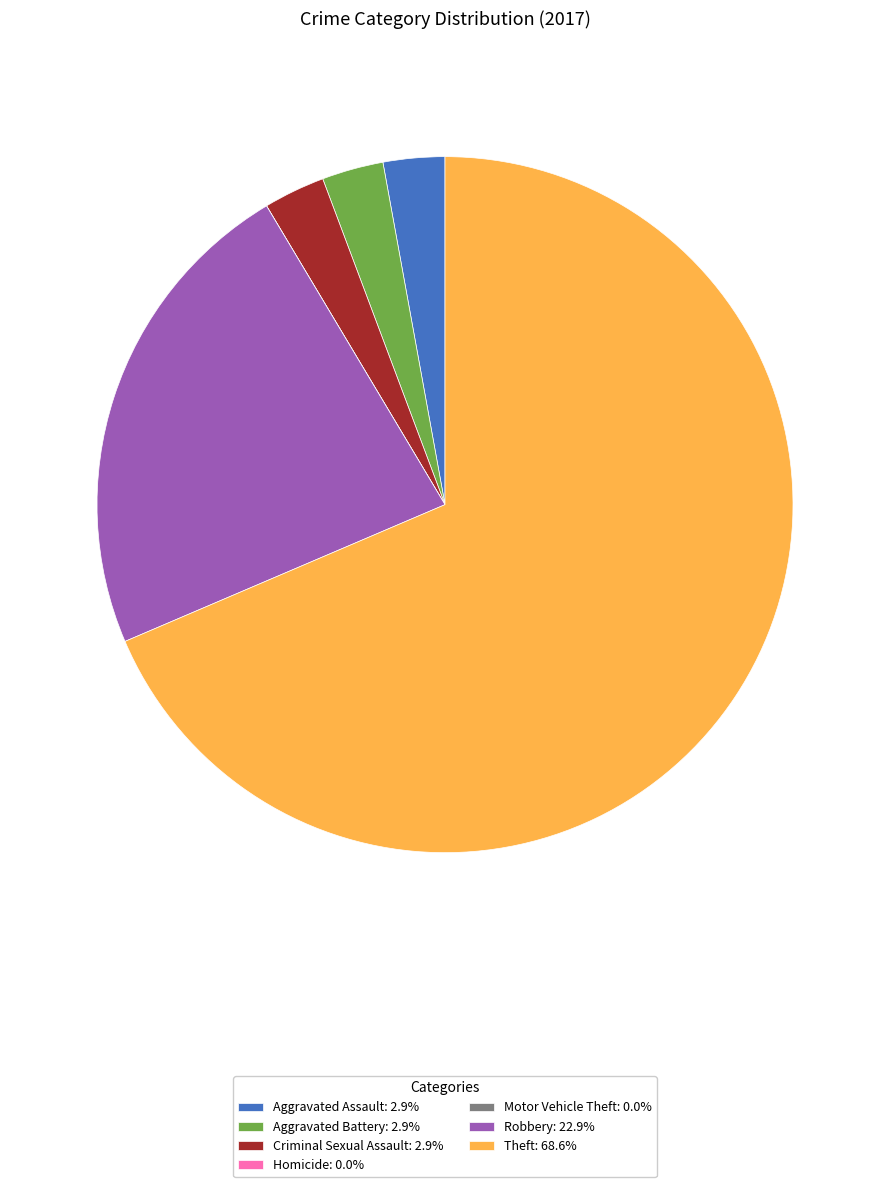

Combined, do Robbery: 22.9% and Aggravated Battery: 2.9% account for over 50%?

No